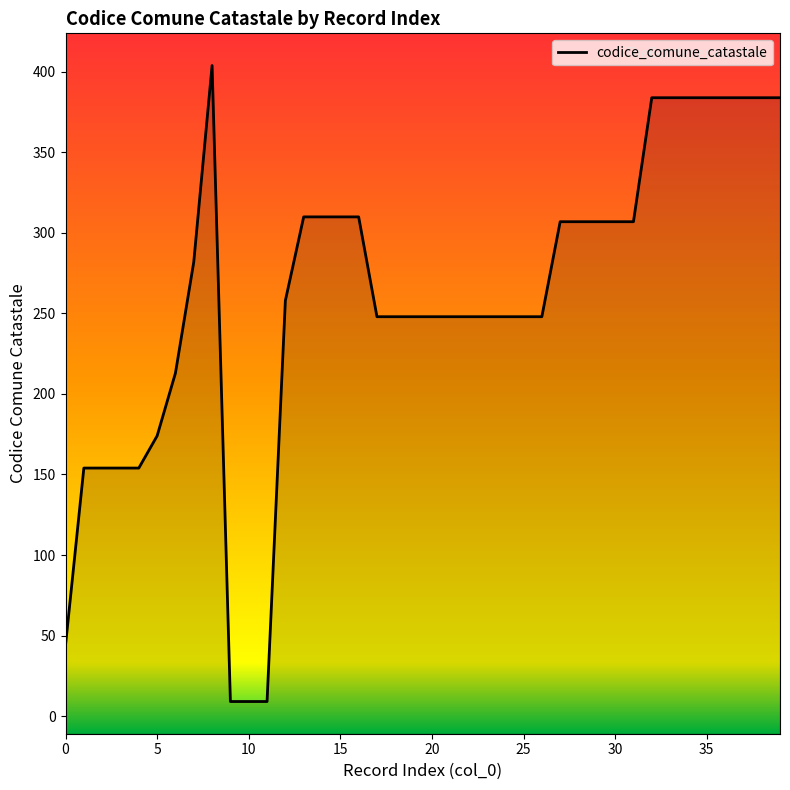

The chart shows a value of 384 at 32. True or false?

True